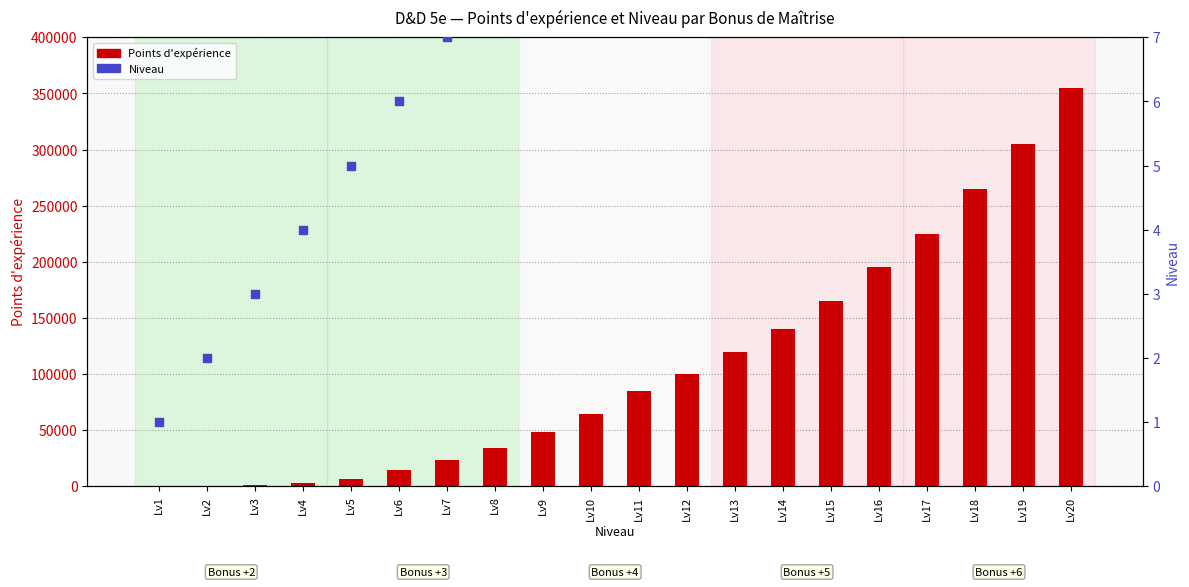

What are all the series names shown in the legend?

Points d'expérience, Niveau